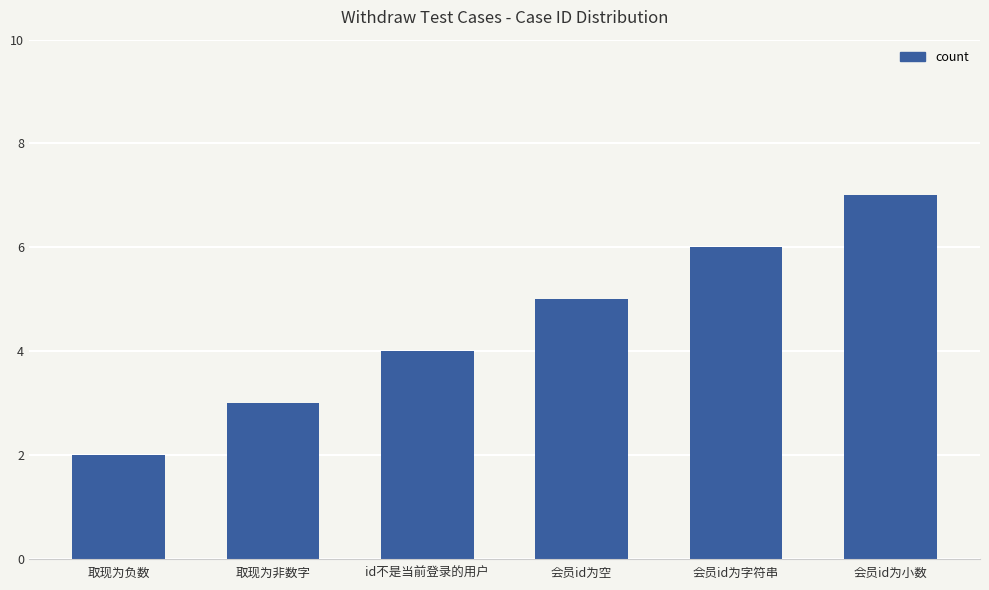

How many values are between 3 and 6?

4